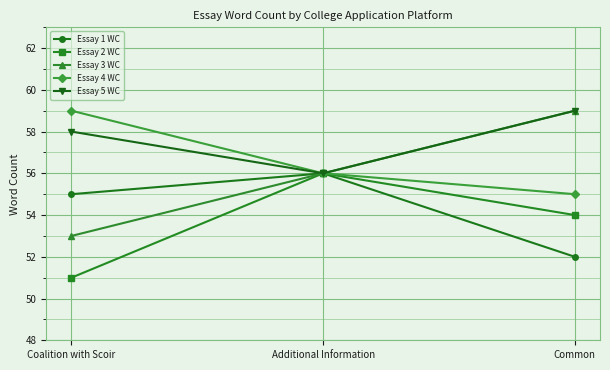

What are all the series names shown in the legend?

Essay 1 WC, Essay 2 WC, Essay 3 WC, Essay 4 WC, Essay 5 WC